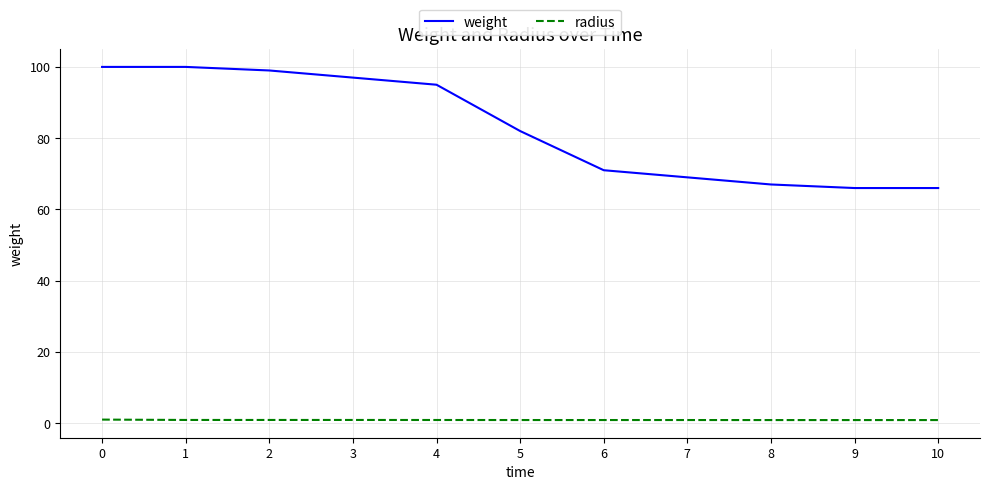

Is this an area chart (filled region under the line)?

No